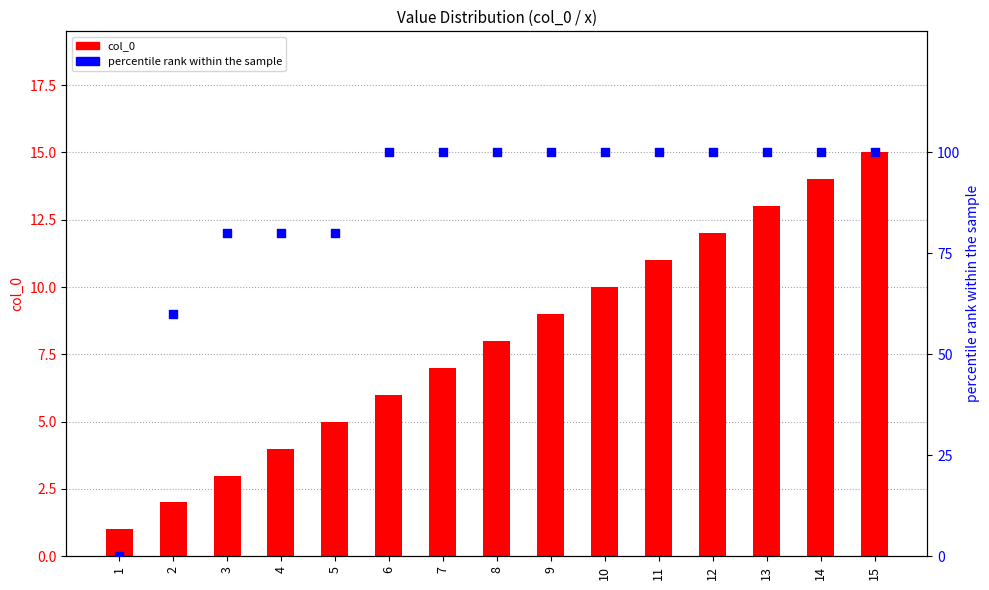

At how many categories does at least one series exceed 44?

14